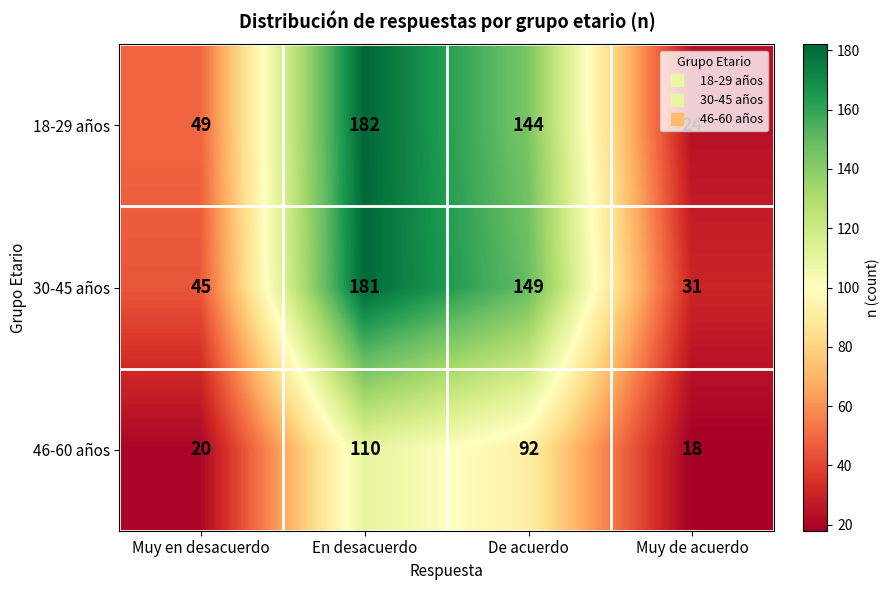

What is the difference between the maximum and second lowest values in the 46-60 años series?

90